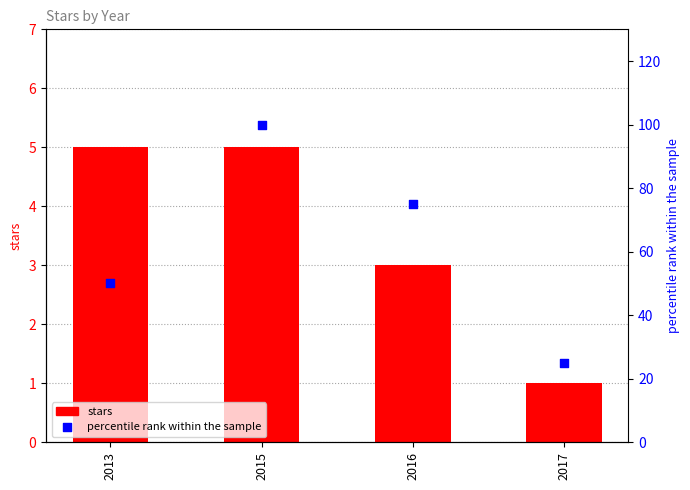

Which series reaches the maximum Y coordinate?

percentile rank within the sample